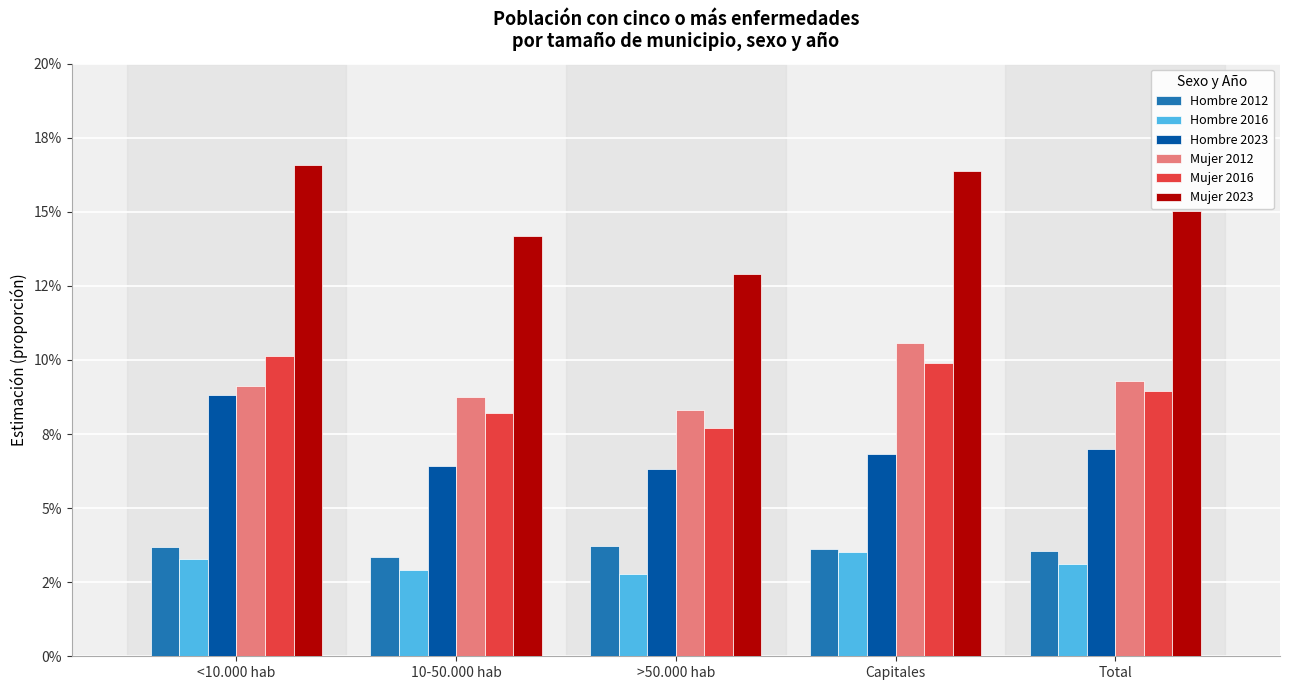

Are the bars horizontal?

No